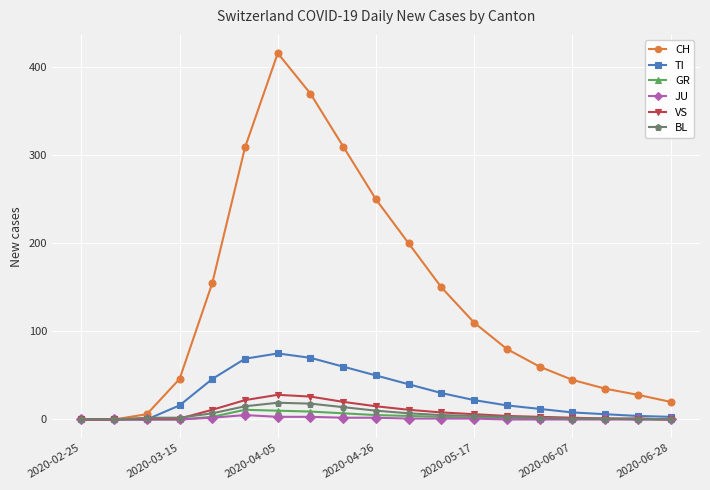

Which series has the largest total across all categories?

CH